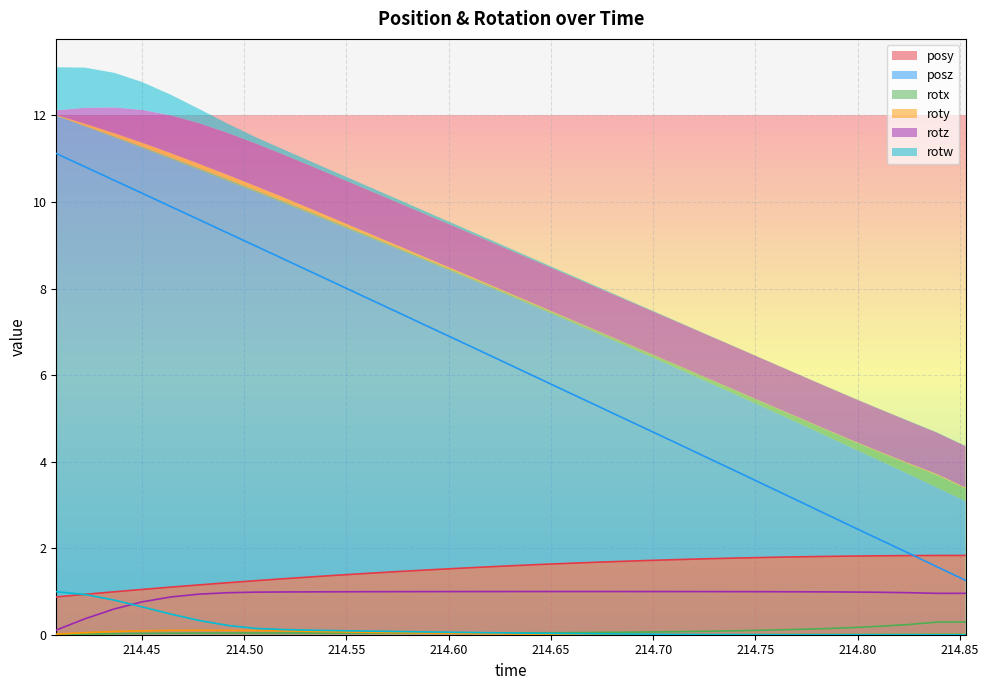

What position from the right is 214.7139?

11